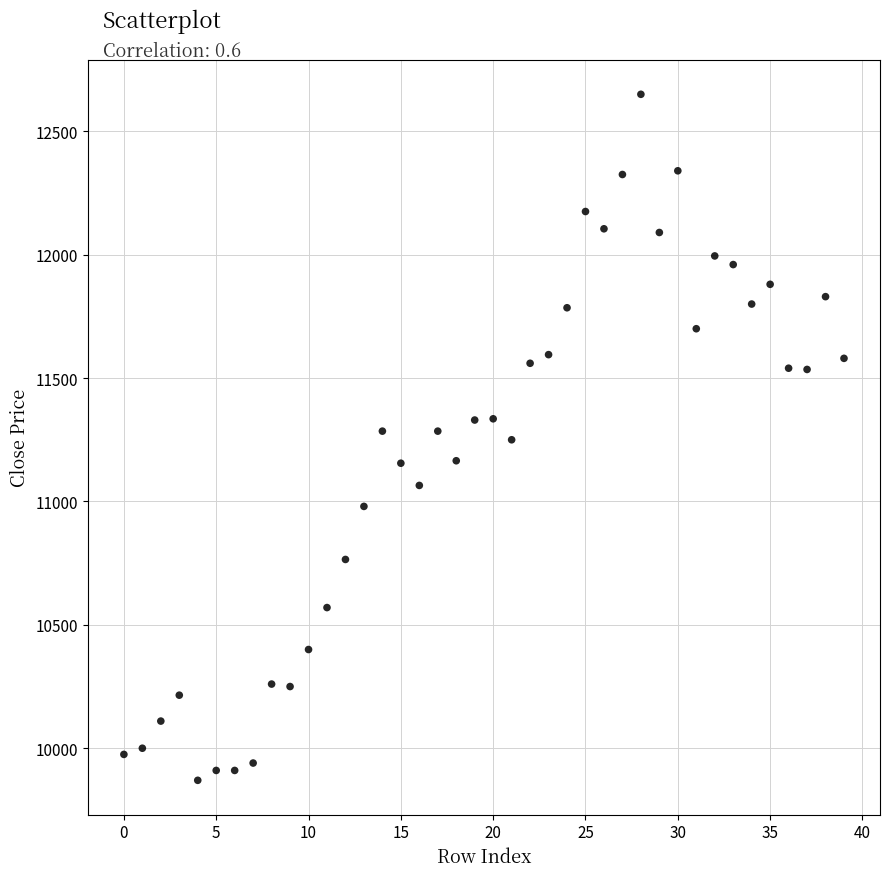

What is the range of Y values (max minus min)?

2780